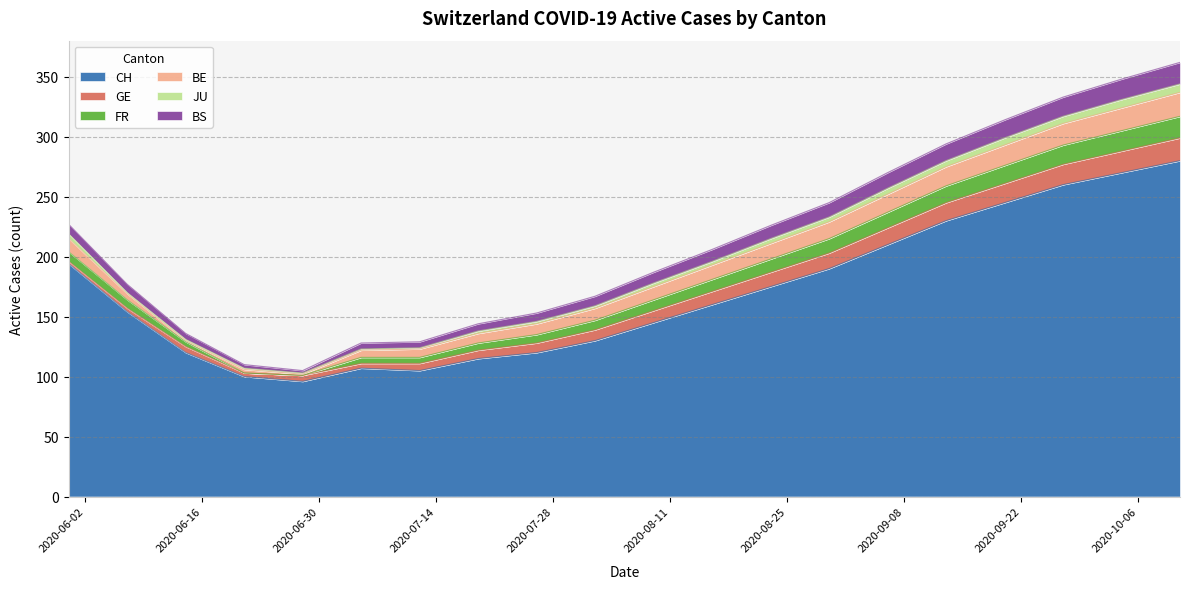

Where does the JU series first go above 3?

2020-05-31